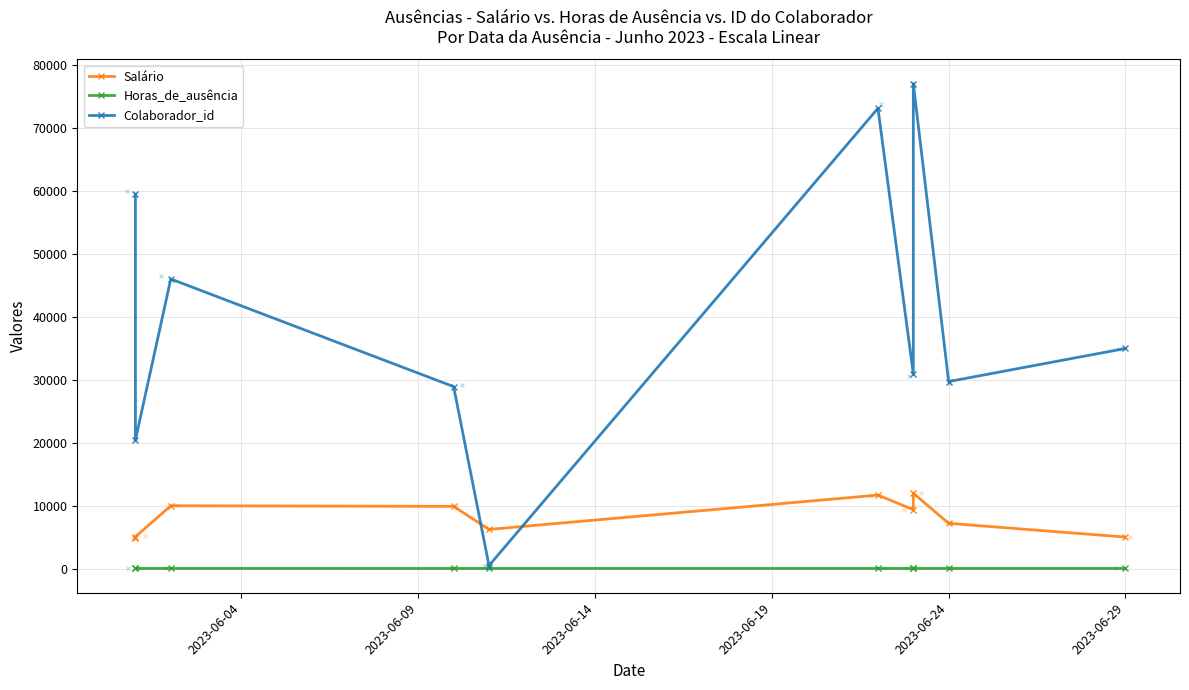

True or false: Horas_de_ausência and Salário intersect in this chart.

False